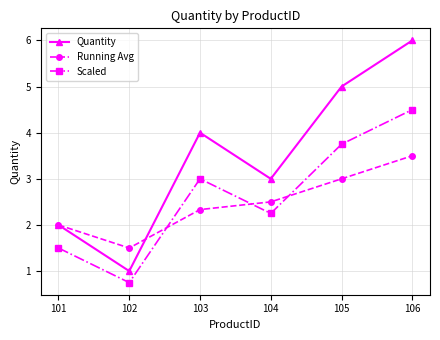

What is the sum of the Scaled values at 101 and 104?

3.8